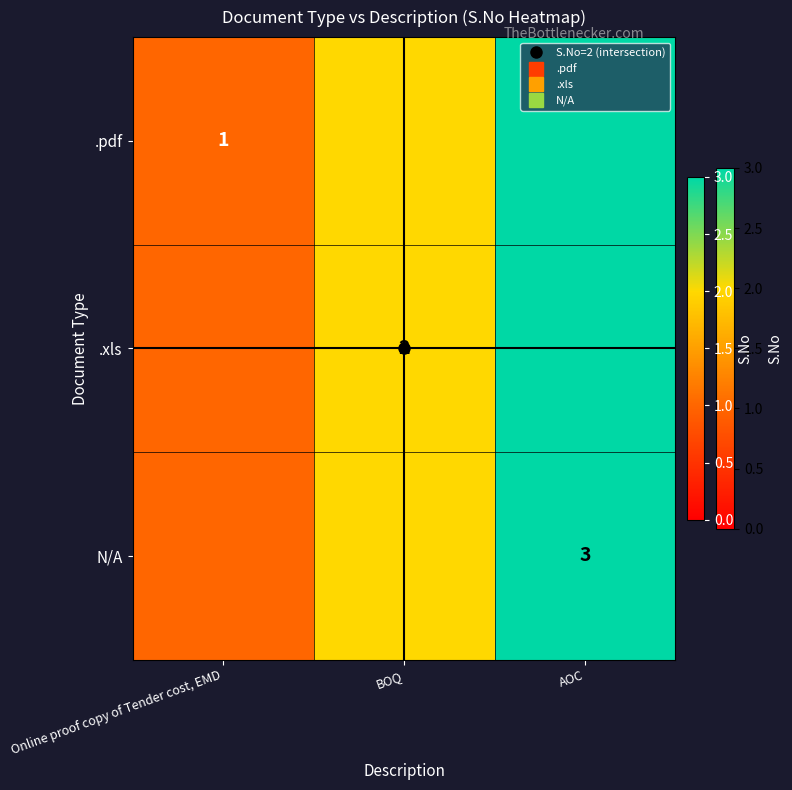

Which series has the widest spread of values?

.pdf